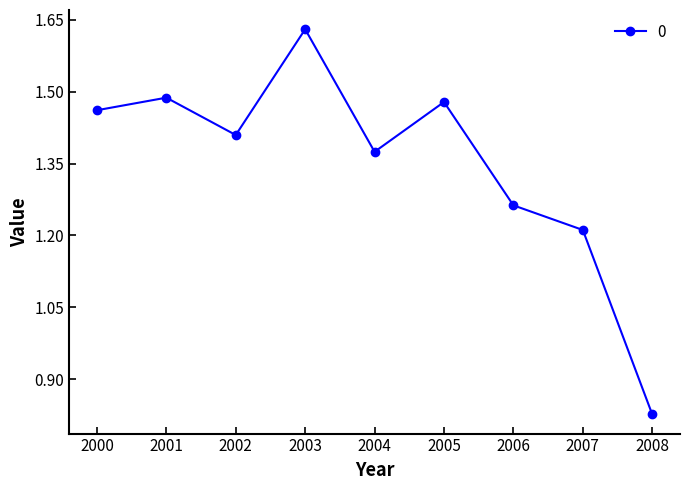

True or false: the data shows 1.8 at 2004.

False